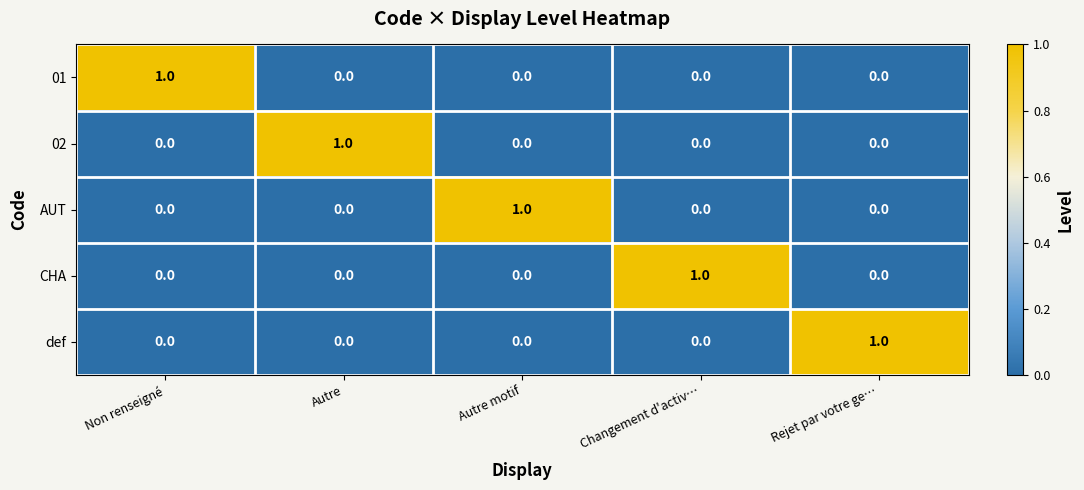

What is the difference between the highest and lowest values at Changement d'activ…?

1